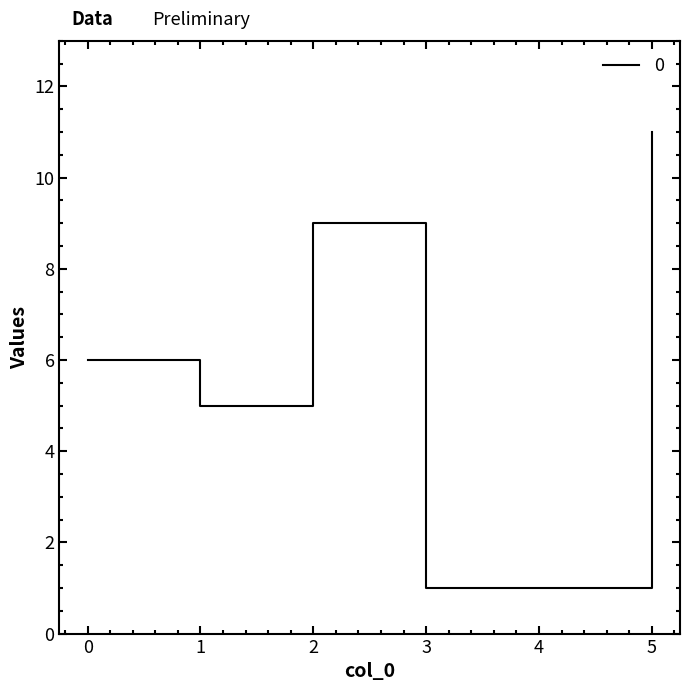

Approximately how many times larger is the value at 0 compared to 4?

6.0